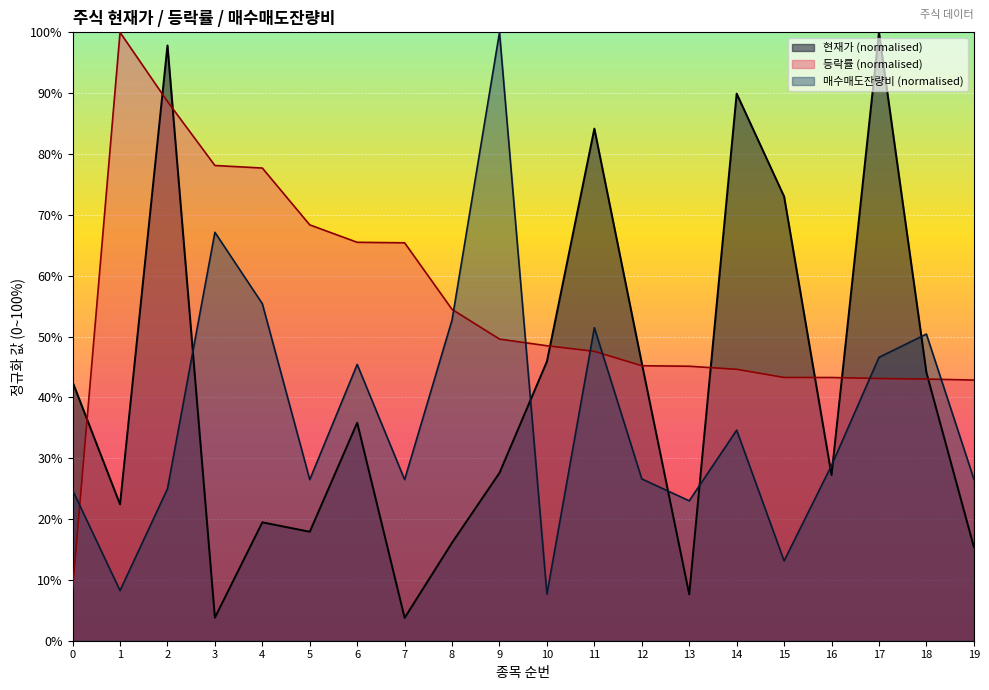

List the series in order of their peak value, lowest first.

현재가, 등락률, 매수매도잔량비